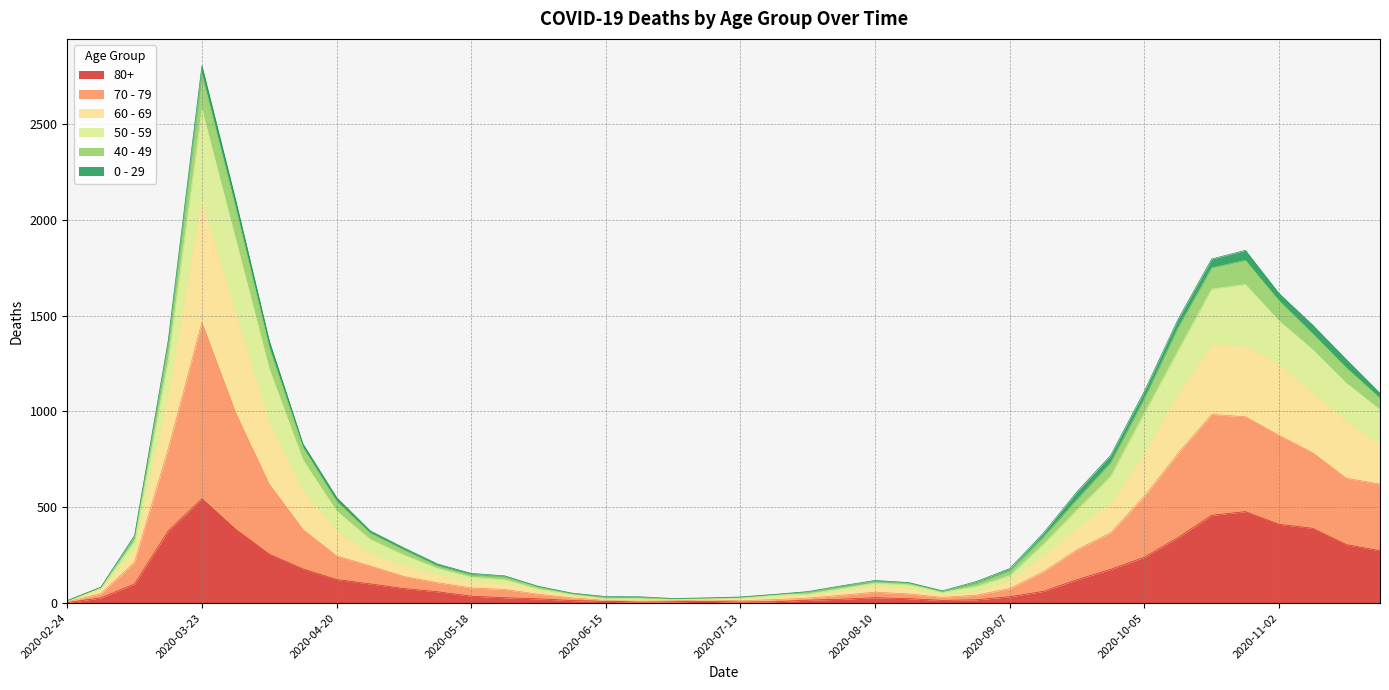

True or false: 50 - 59 and 80+ cross at least once.

False